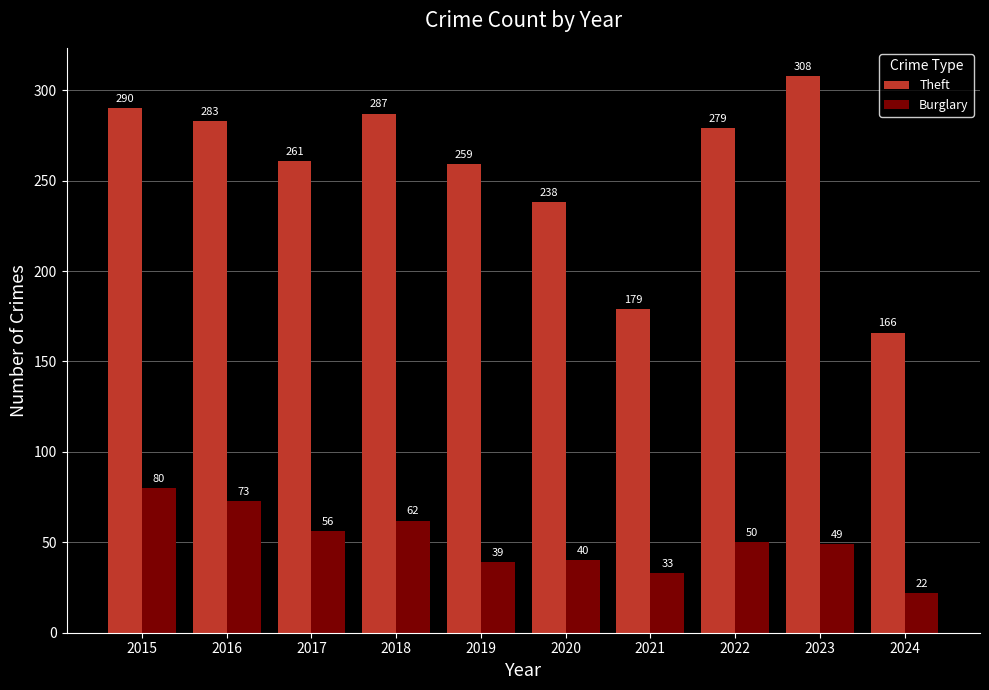

At how many categories does at least one series exceed 29?

10